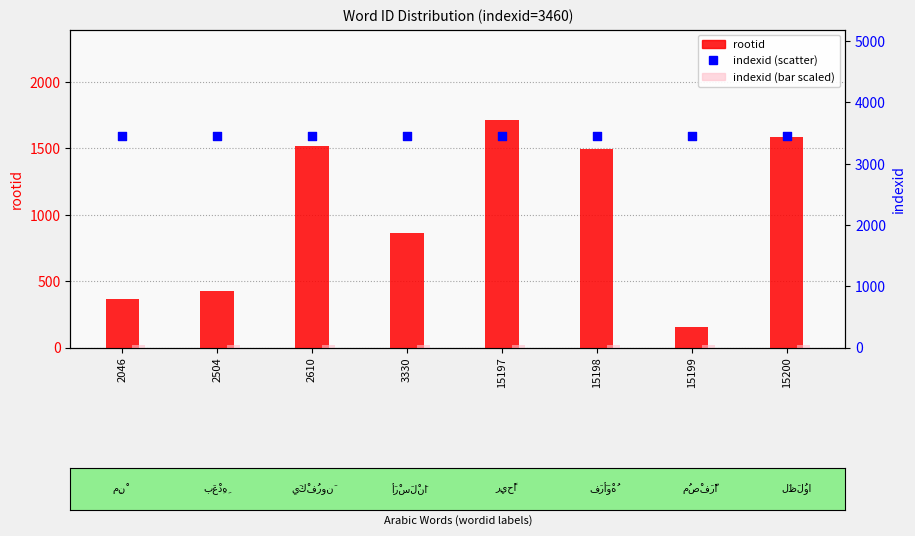

At how many categories does at least one series exceed 1302?

8